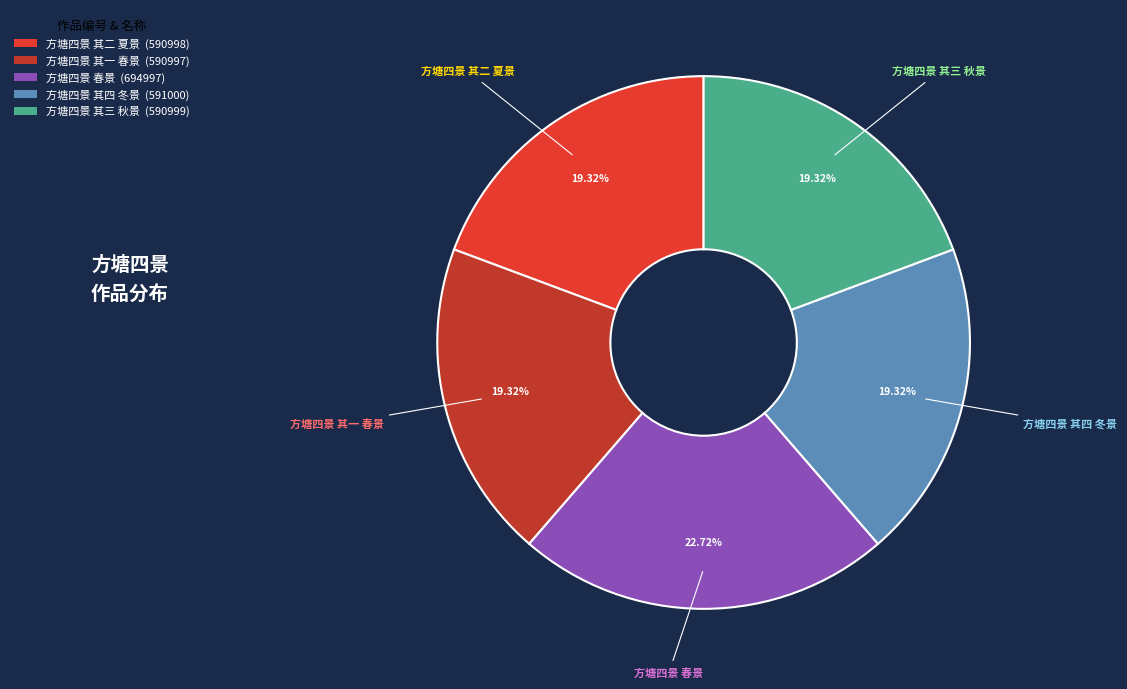

Count the number of slices in the pie.

5